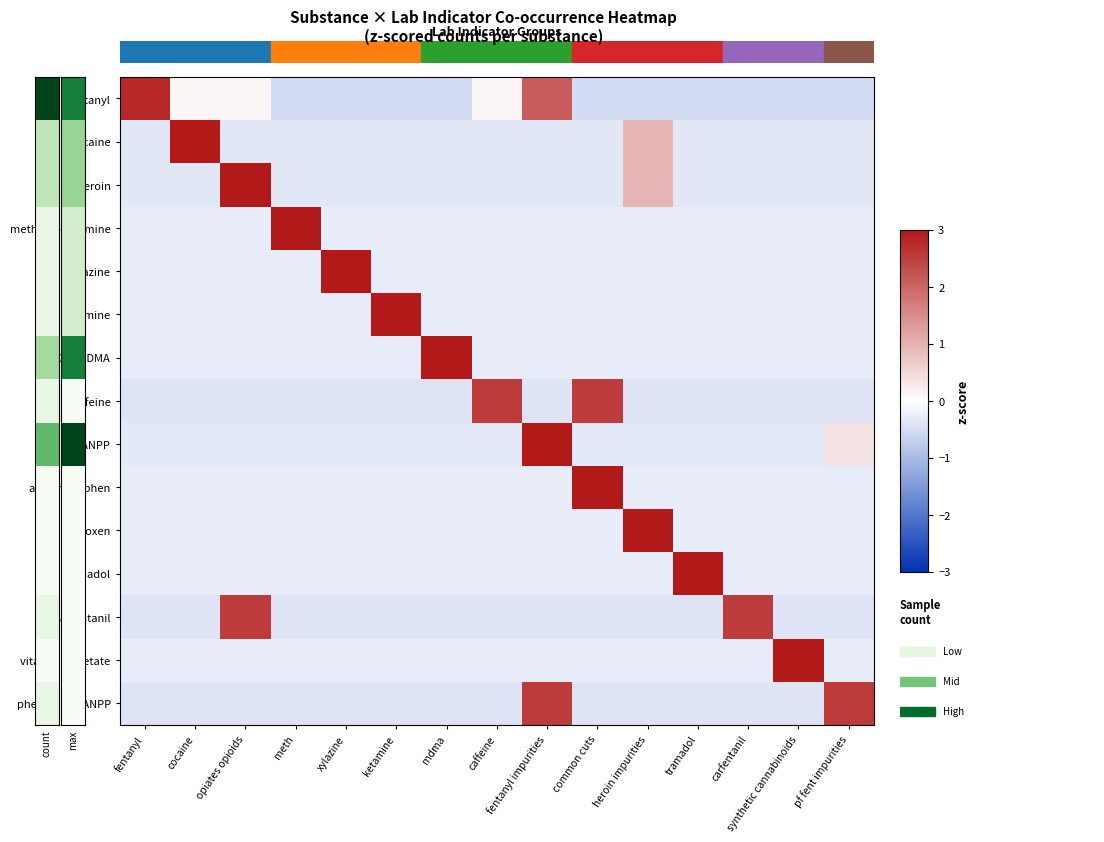

Which series changed the most between ketamine and tramadol?

ketamine